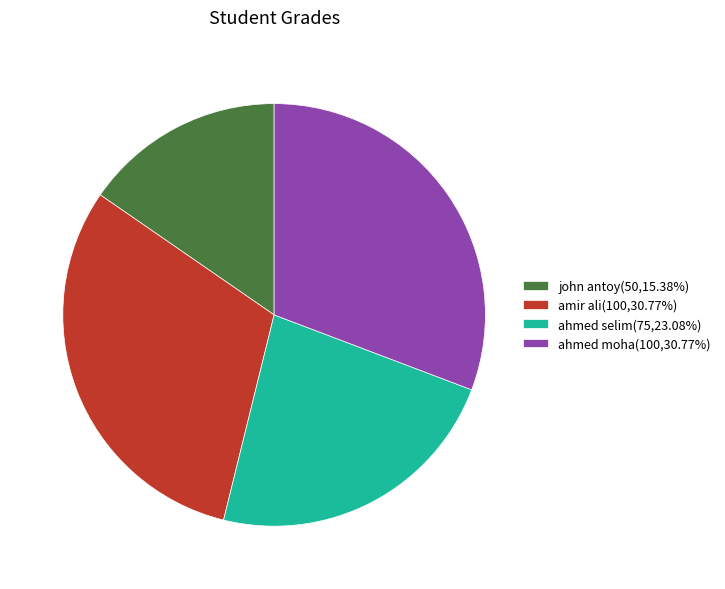

Combined, do ahmed moha and ahmed selim account for over 50%?

Yes